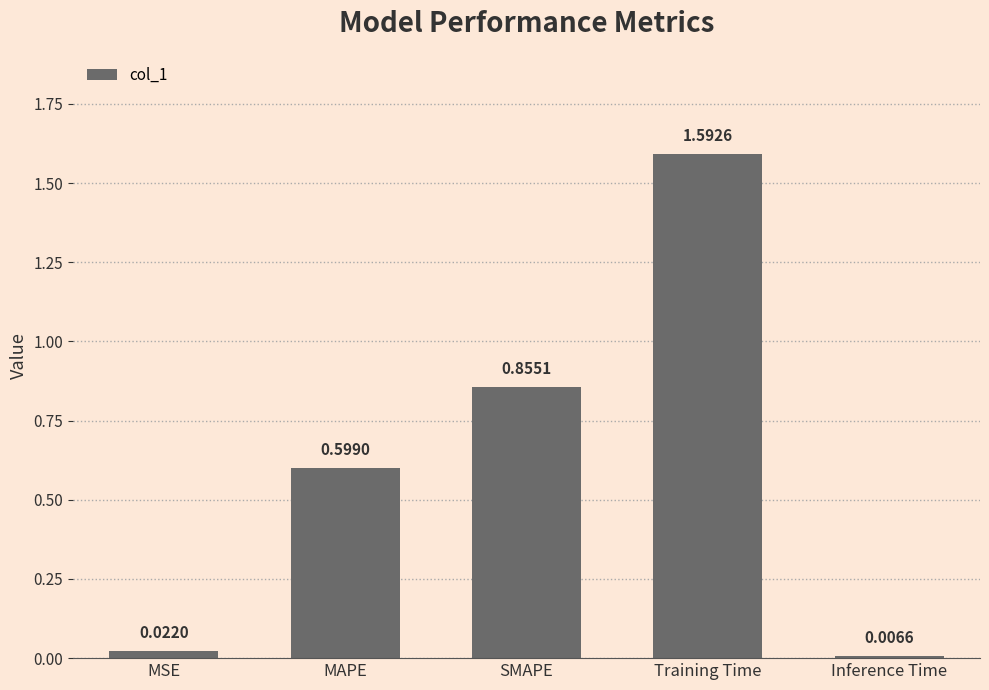

At which category does the chart reach its minimum across all series?

Inference Time